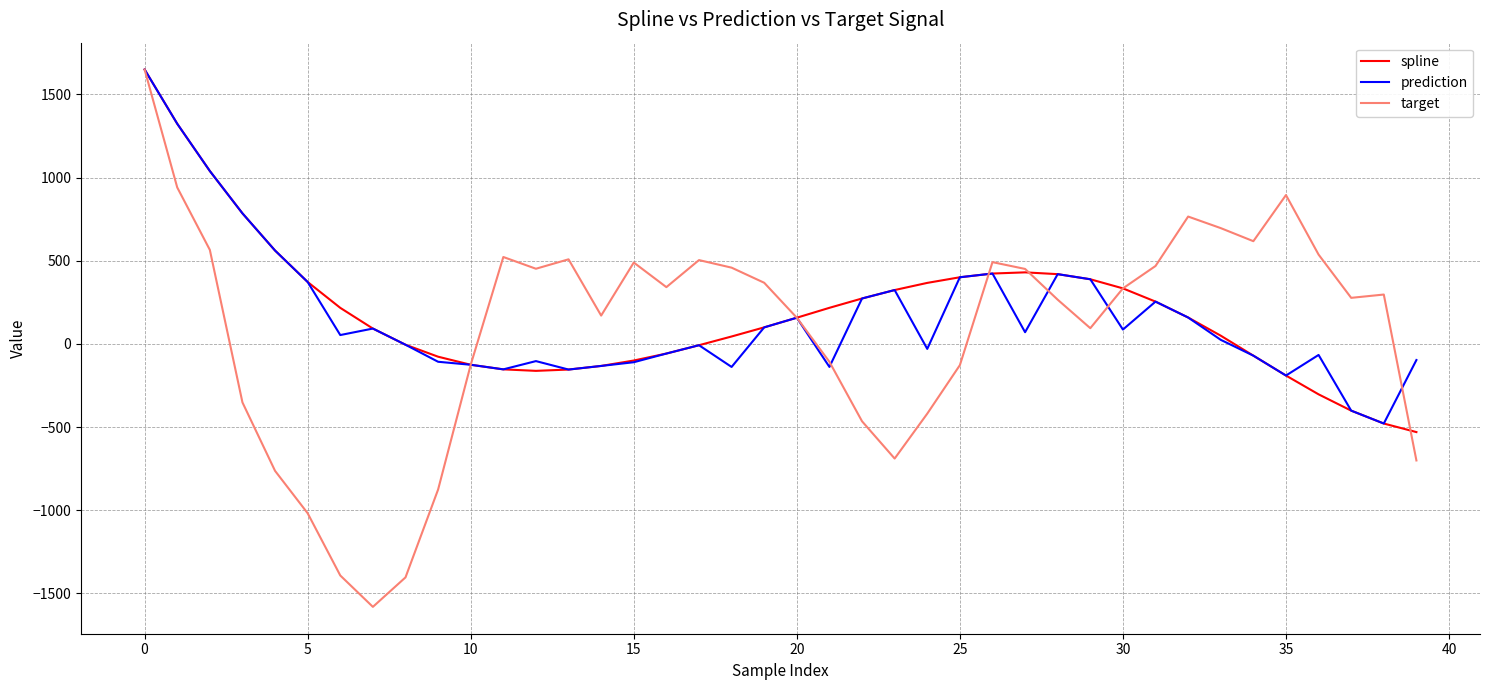

What is the maximum value shown in the chart?

1649.1